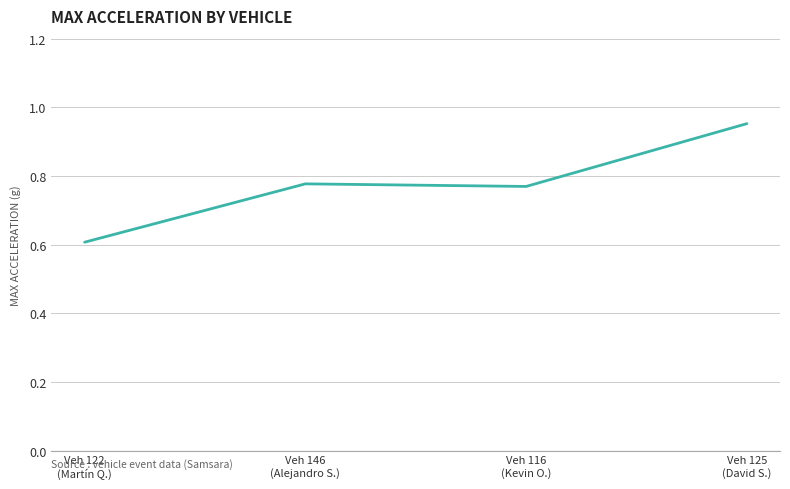

At which category does the chart reach its peak across all series?

Veh 125
(David S.)